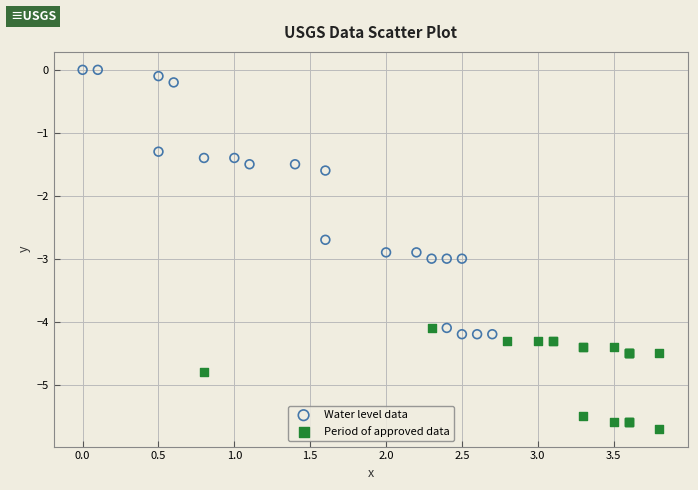

Which series has the largest Y range (max minus min)?

Water level data